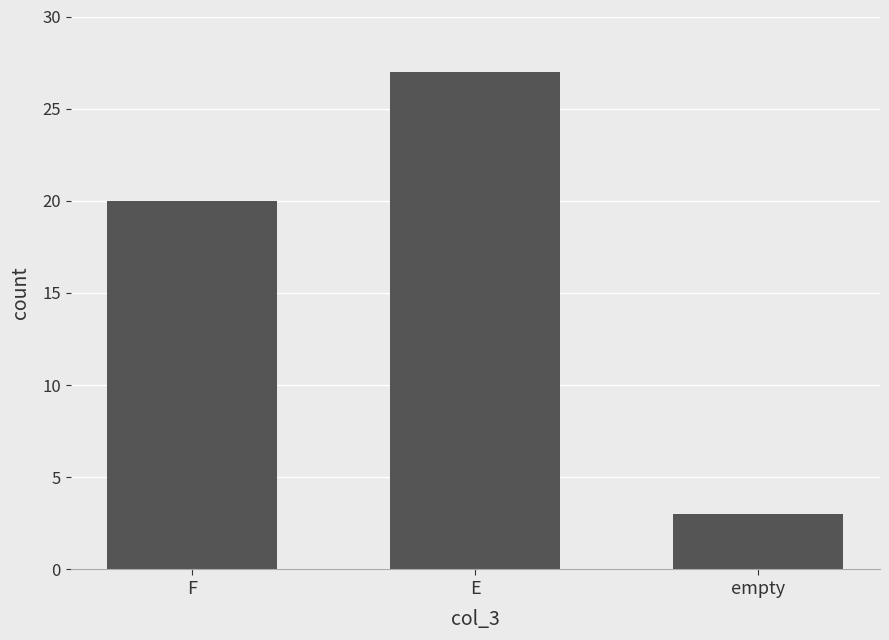

The value at E is 27. True or false?

True